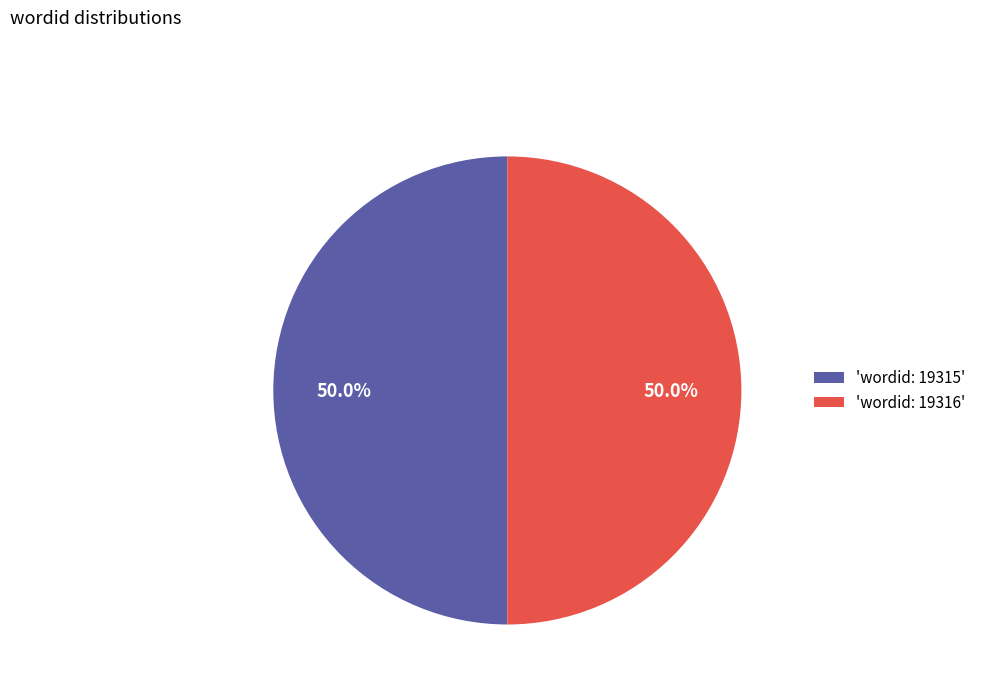

Approximately how many times larger is the value at 'wordid: 19315' compared to 'wordid: 19316'?

1.0